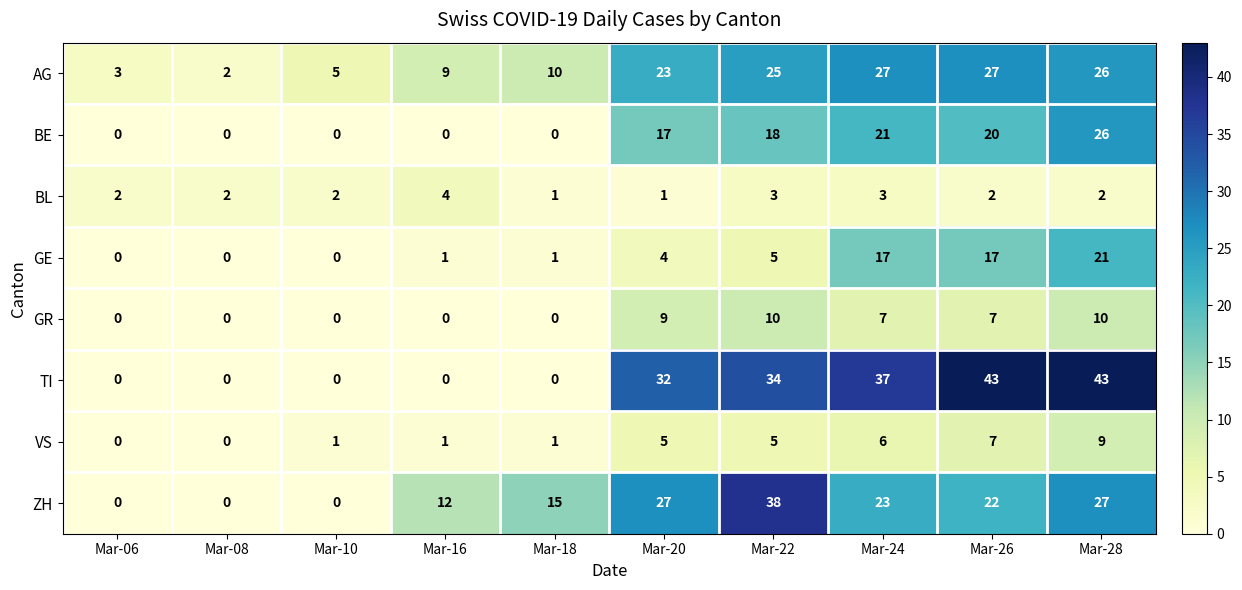

How many distinct data groups are displayed?

8